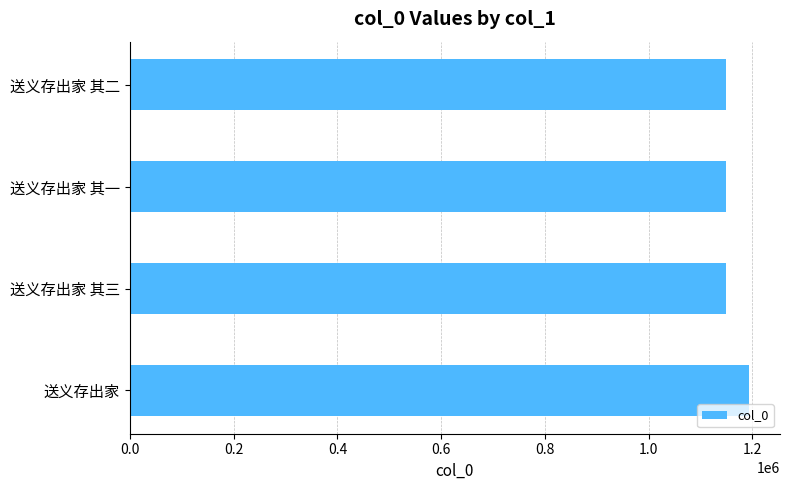

Which has a higher value, 送义存出家 or 送义存出家 其一?

送义存出家